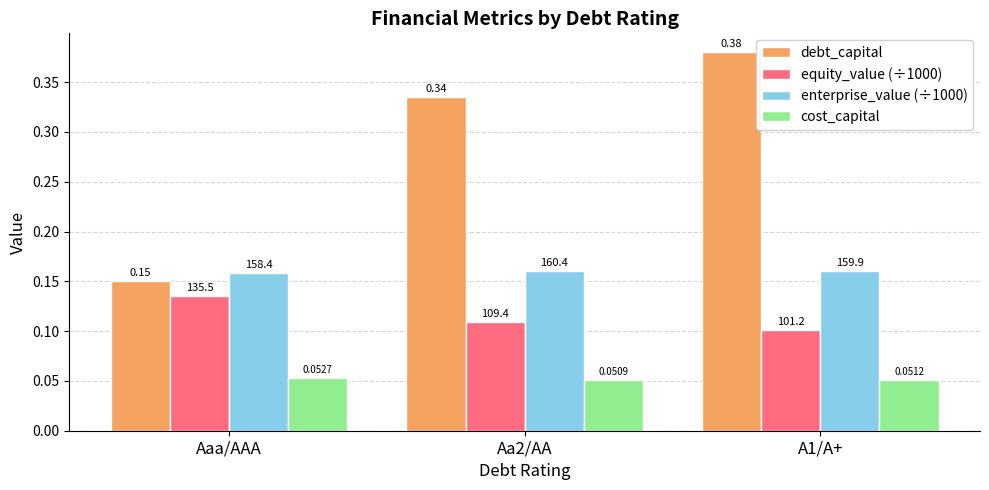

Is the value of cost_capital at Aa2/AA greater than the value of enterprise_value (÷1000) at Aa2/AA?

No